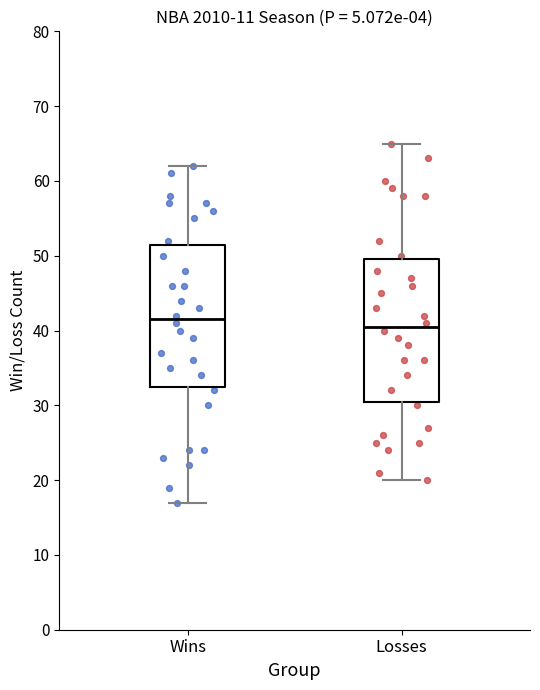

Reading left to right, transcribe this box plot: for each box, give where its median line is, the range the box spans, and where its two whiskers end, as read against the y-axis. The values are not printed on the chart, so give them approximately, as read against the axis.

Wins: median 42, box 33 to 52, whiskers 17 to 62
Losses: median 41, box 31 to 50, whiskers 20 to 65